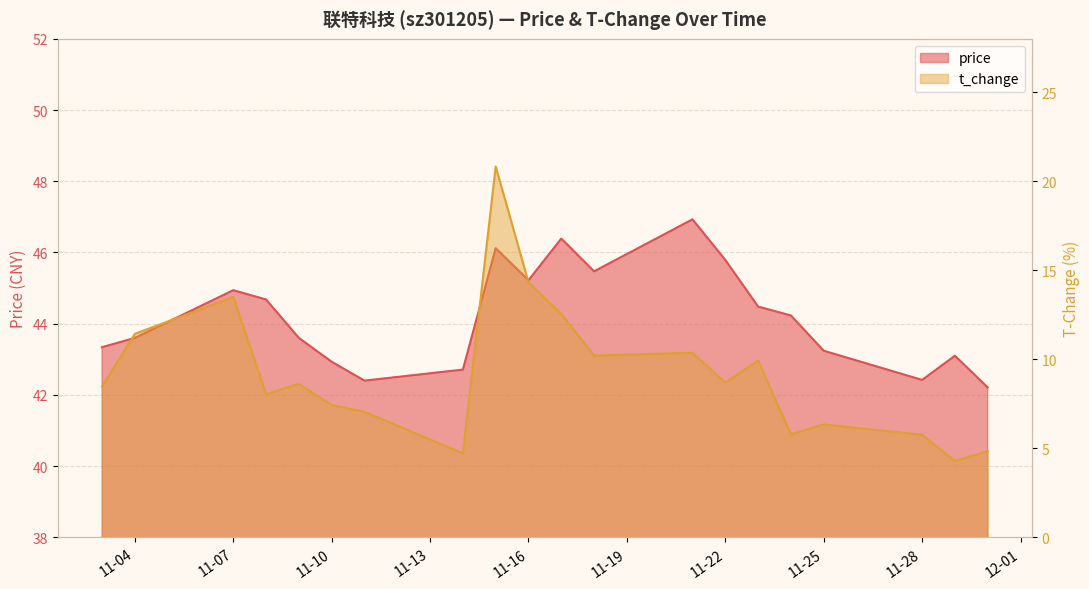

What is the difference between the t_change values at 2022-11-09 and 2022-11-07?

4.9